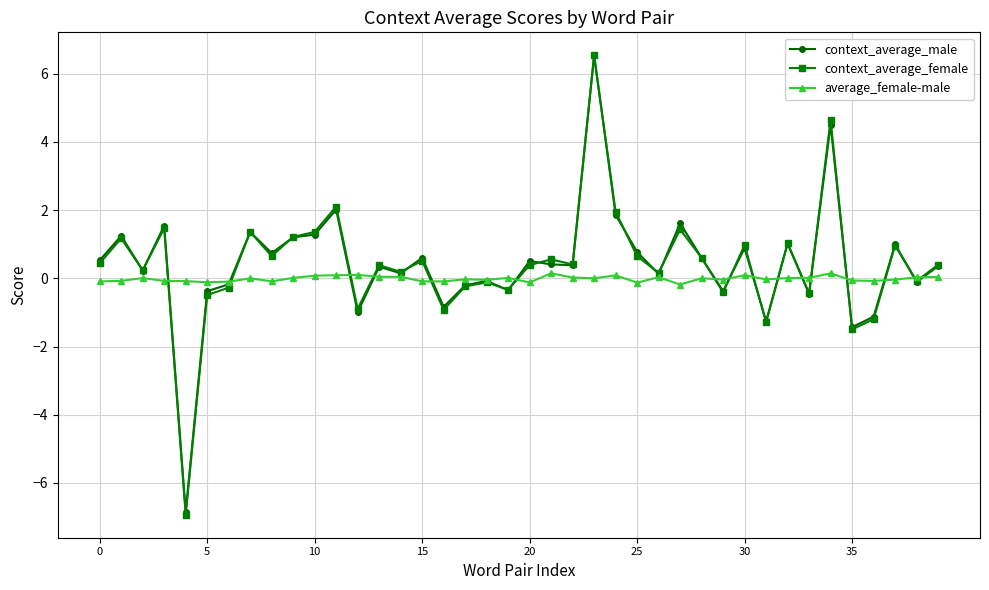

Which series has the largest range (max minus min)?

context_average_female